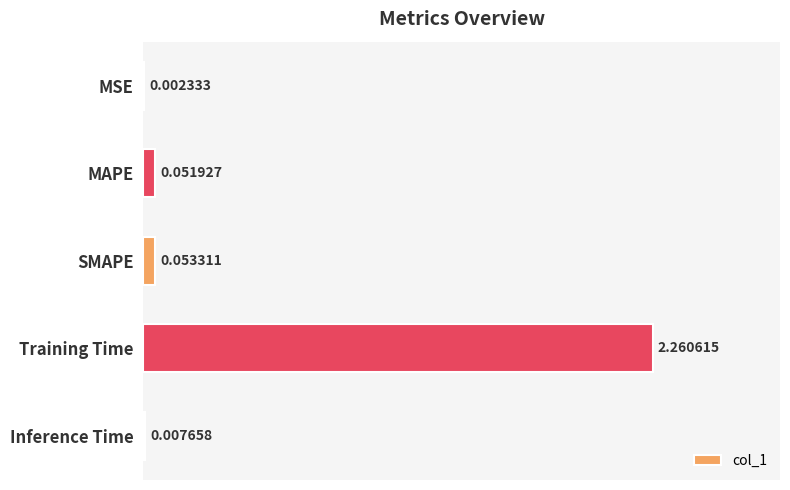

Which has a higher value, Inference Time or MAPE?

MAPE